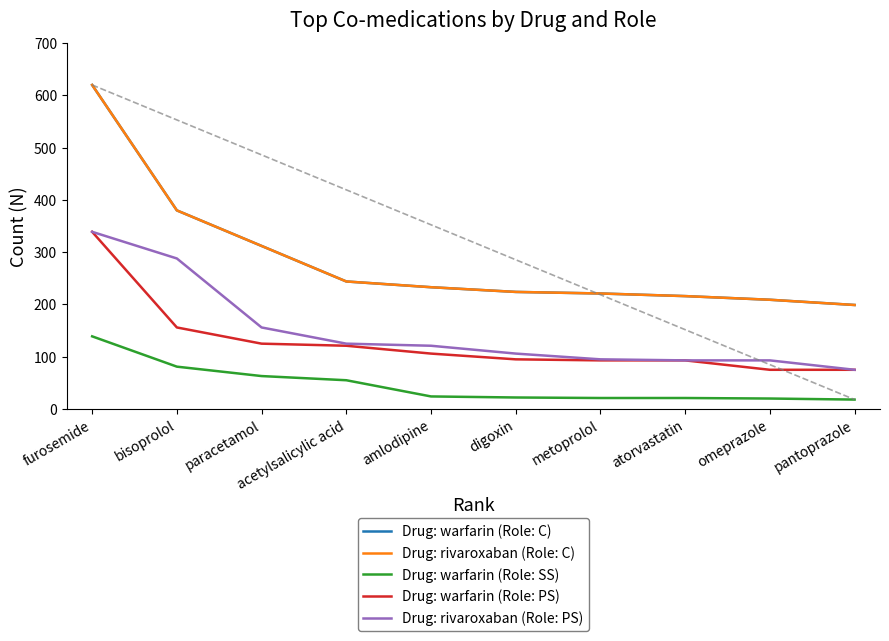

What is the value of the Drug: warfarin (Role: SS) point at the 5th from the left?

24